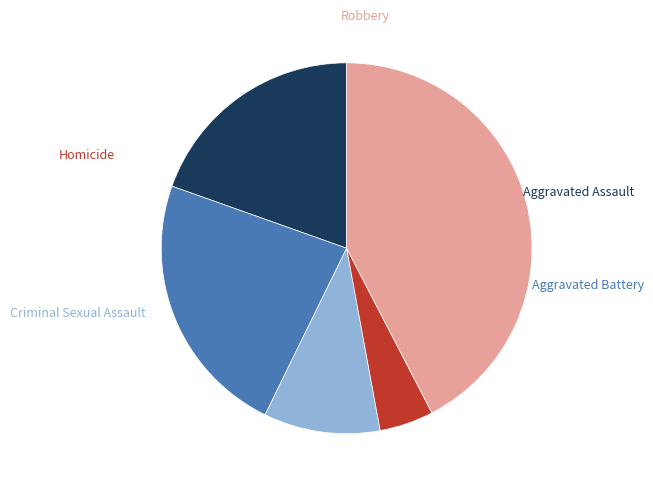

Is there a majority slice in this chart?

No